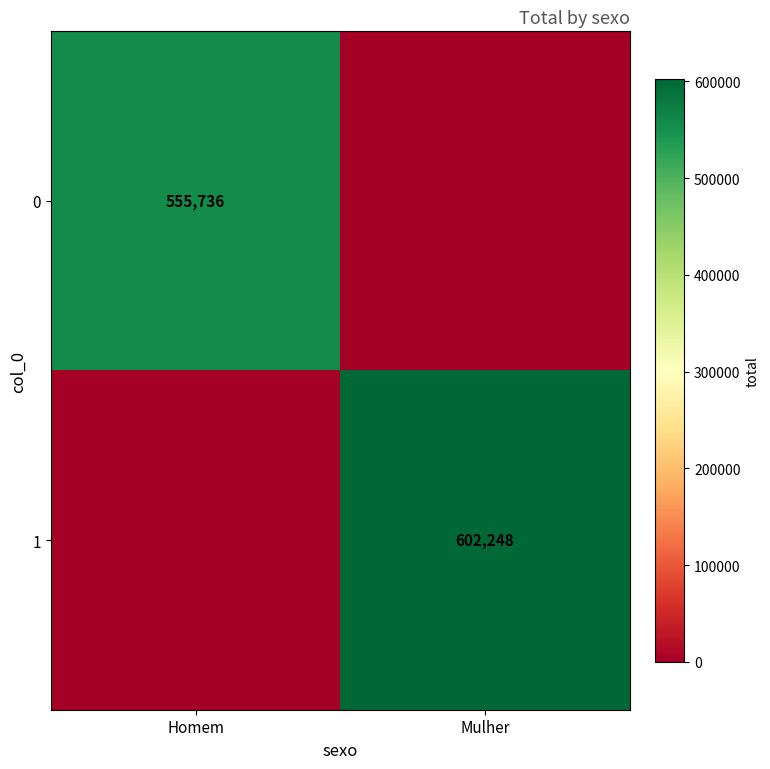

Count the number of data series in this chart.

2